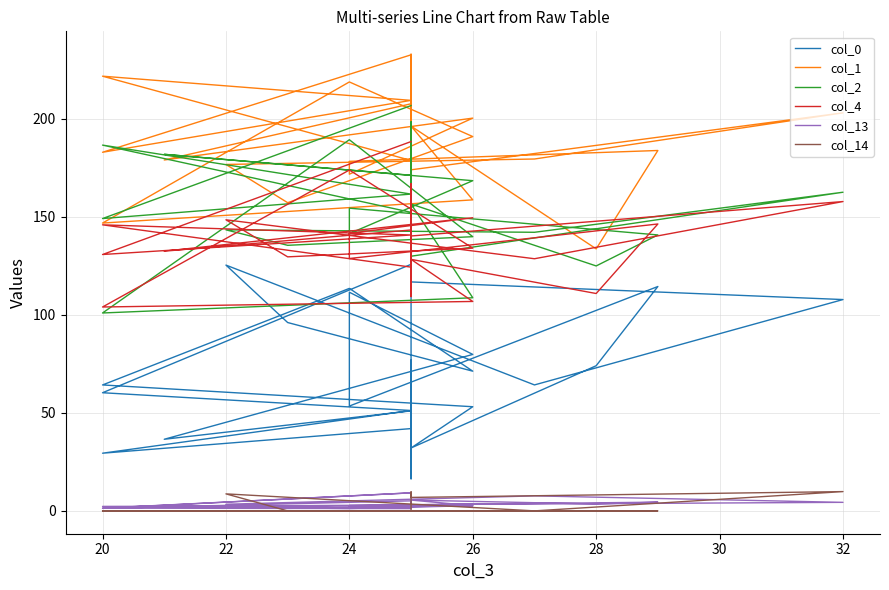

Read the col_0 value at 26.

79.8